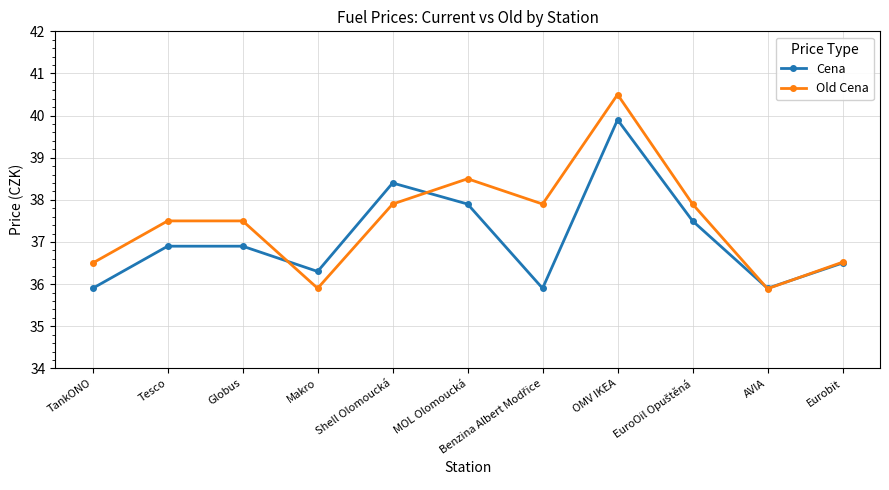

What position from the left is TankONO?

1